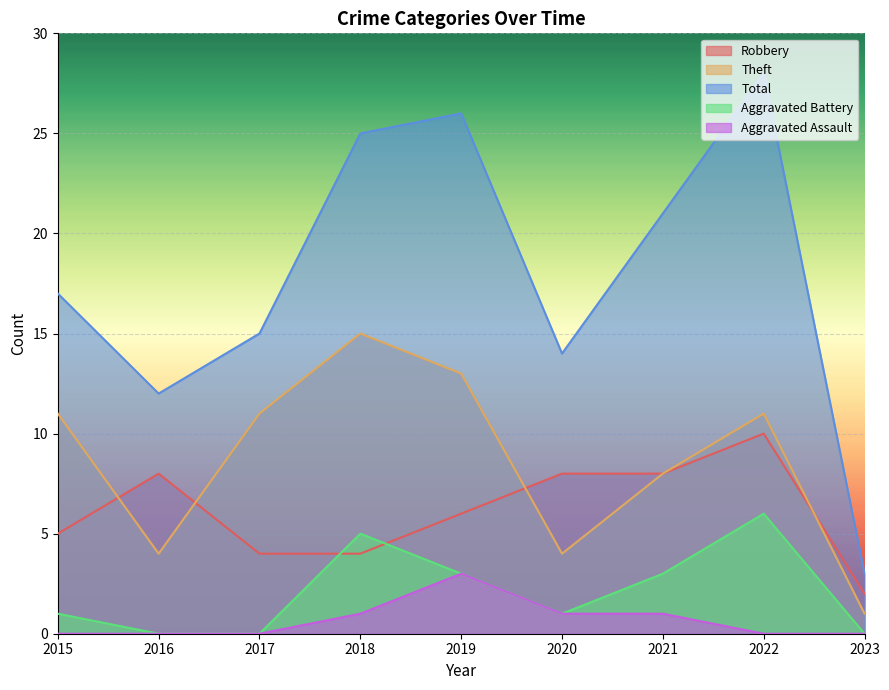

At which category does Total reach its first local peak?

2019